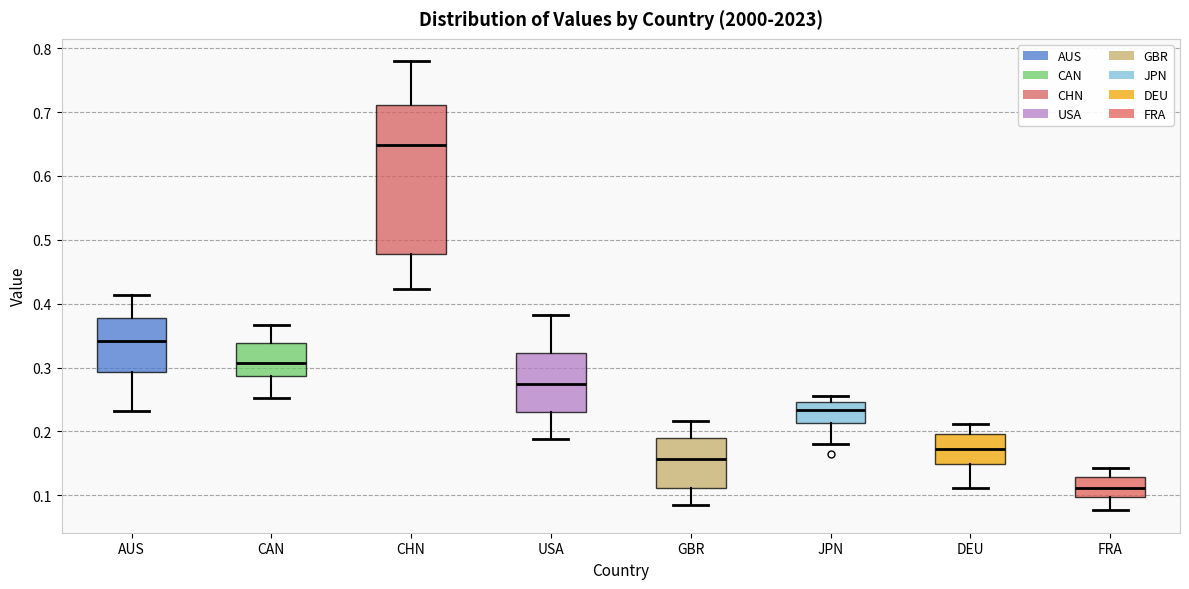

Which box has the lowest median line?

FRA